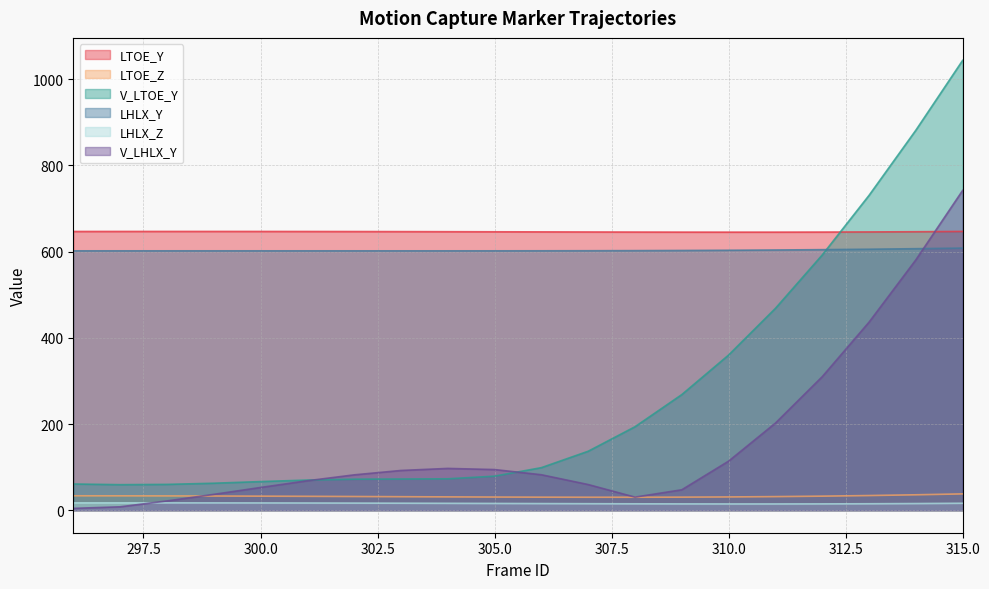

How many values in the V_LTOE_Y series are below 98?

10